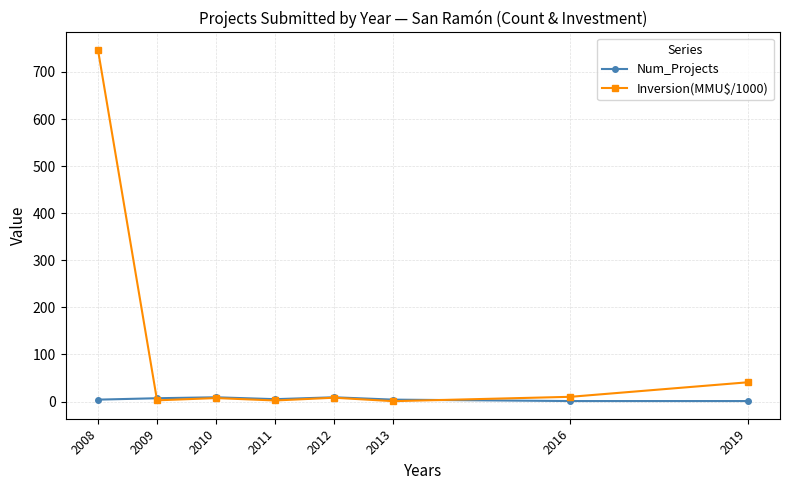

What is the difference between the Num_Projects values at 2012 and 2011?

4.0